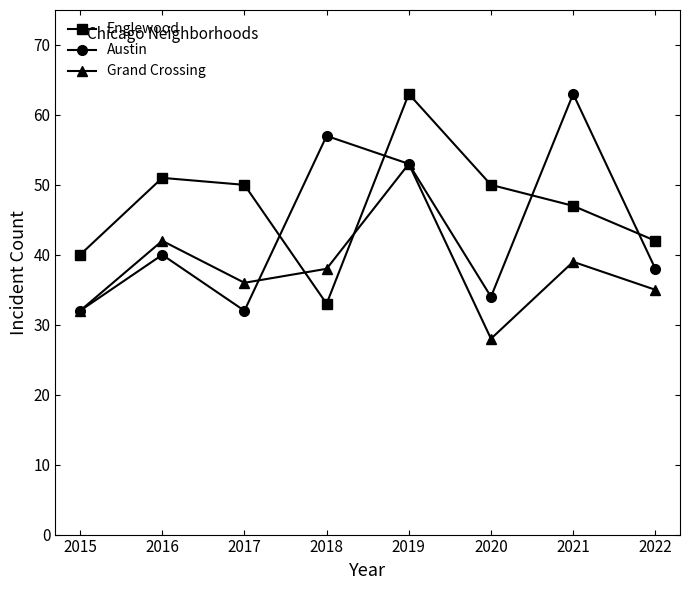

In Grand Crossing, how many points are higher than both neighbors (excluding endpoints)?

3